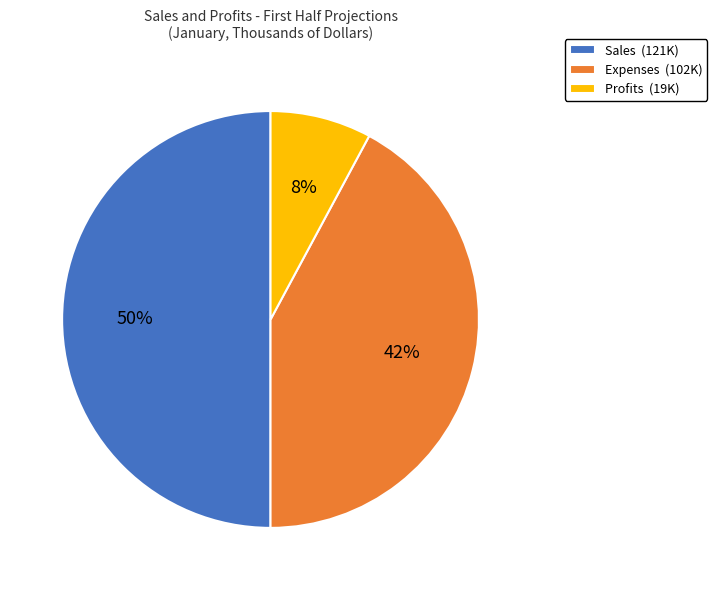

To the nearest percent, what percentage of the pie is Sales?

50%